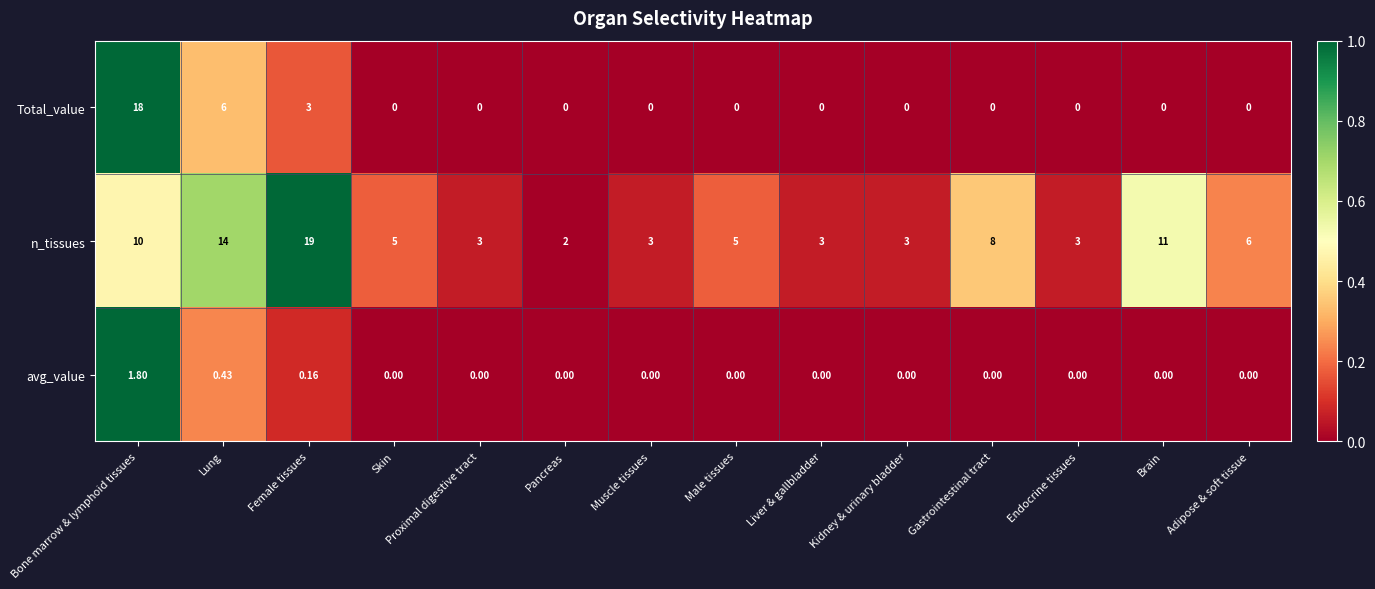

Where is Total_value nearest to the value 9?

Lung